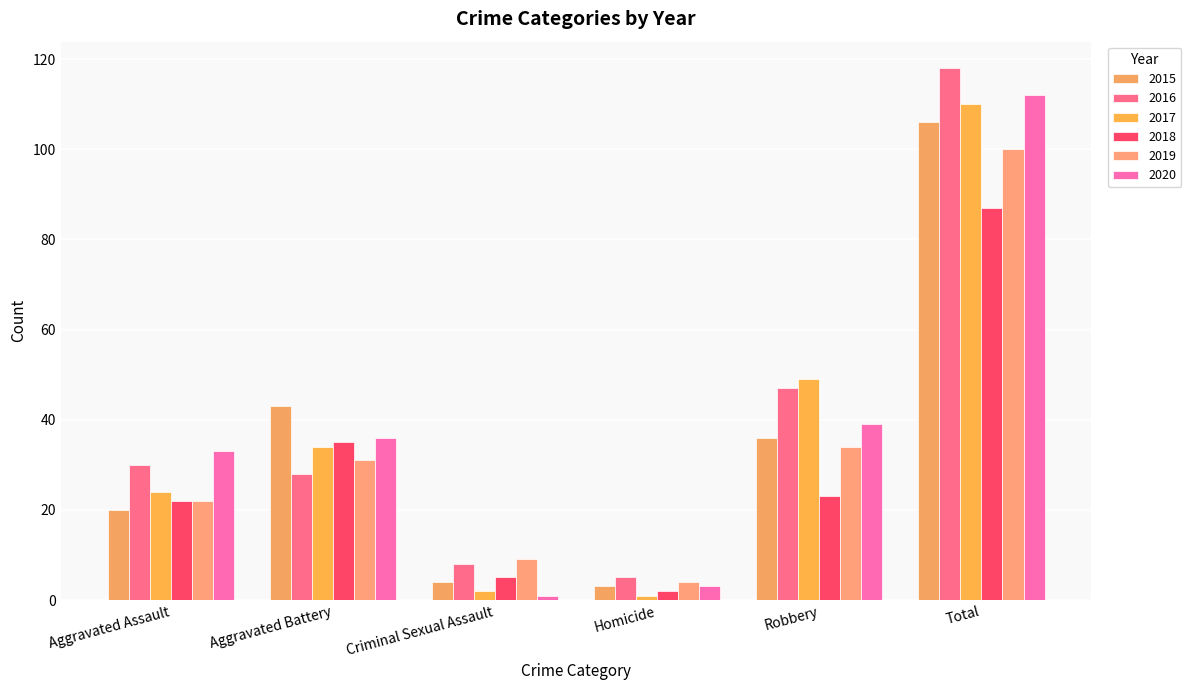

At which category does the chart reach its peak across all series?

Total